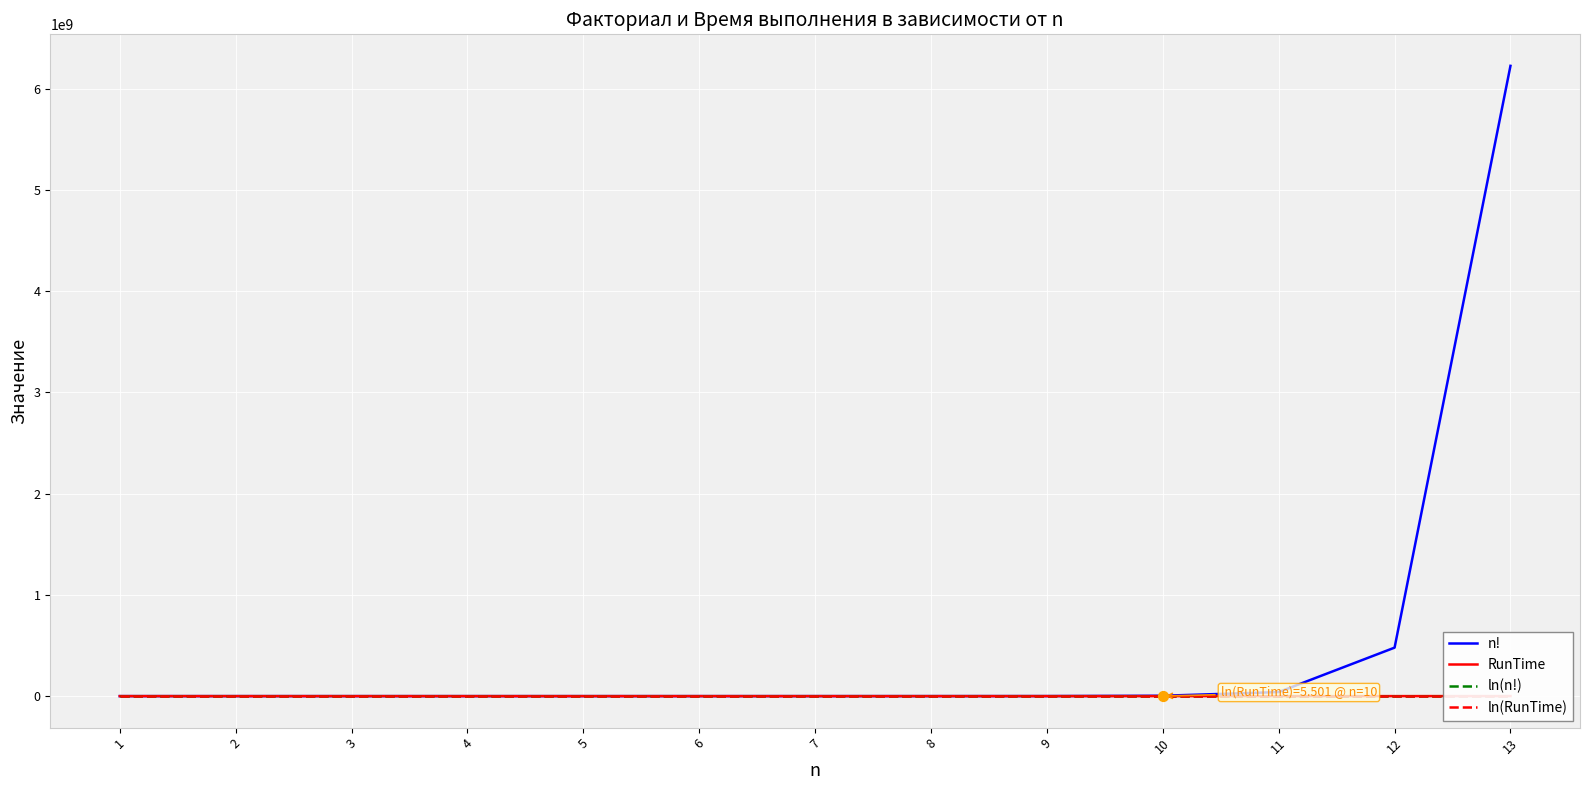

Which series has the largest Y range (max minus min)?

n!